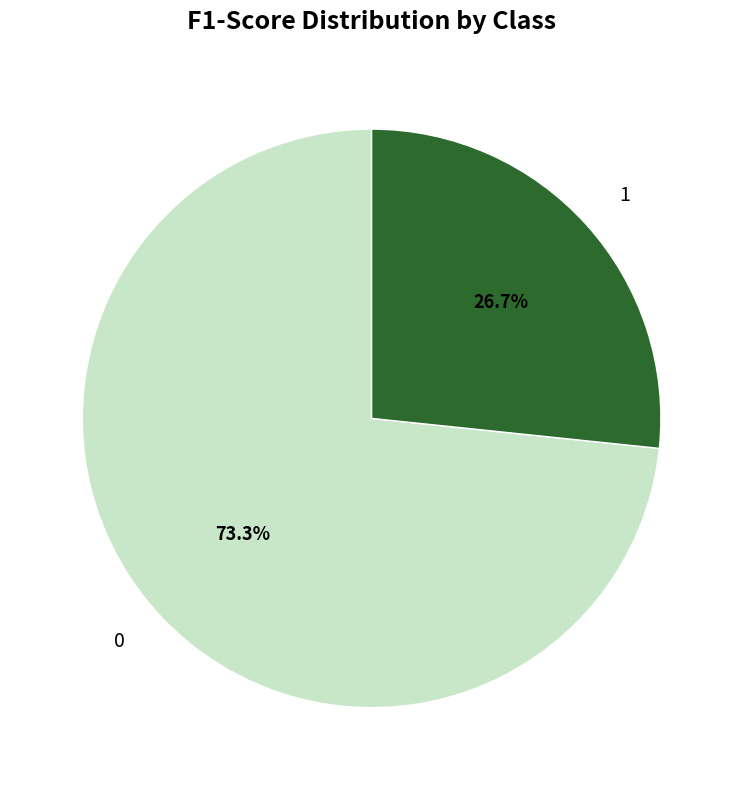

True or false: 1 accounts for 17% of the total.

False